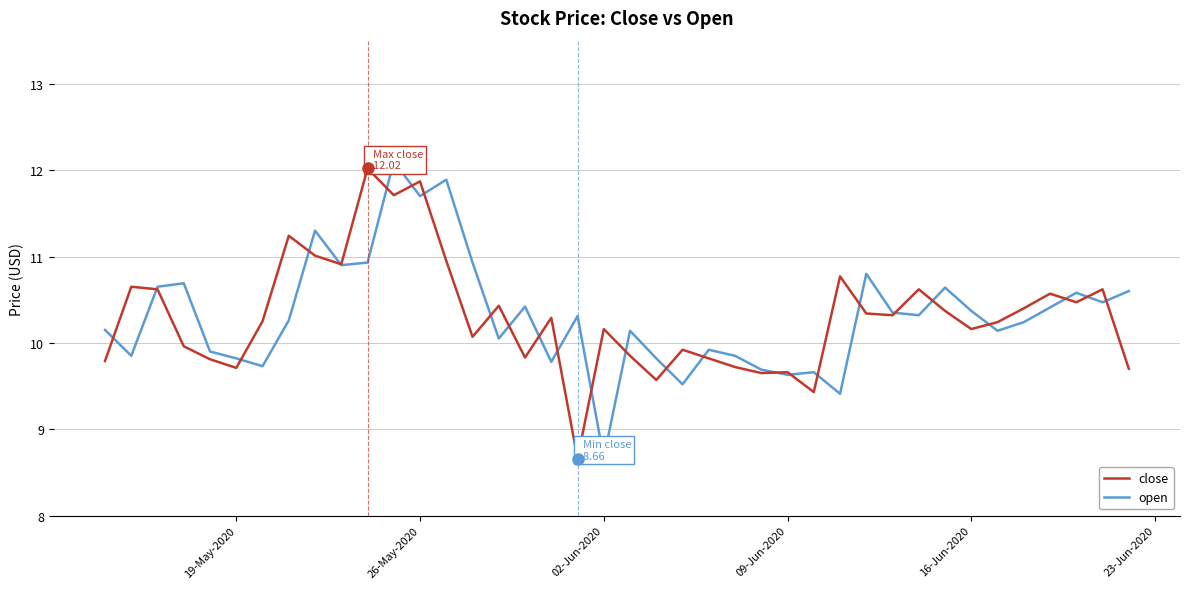

What is the greatest value displayed?

12.1